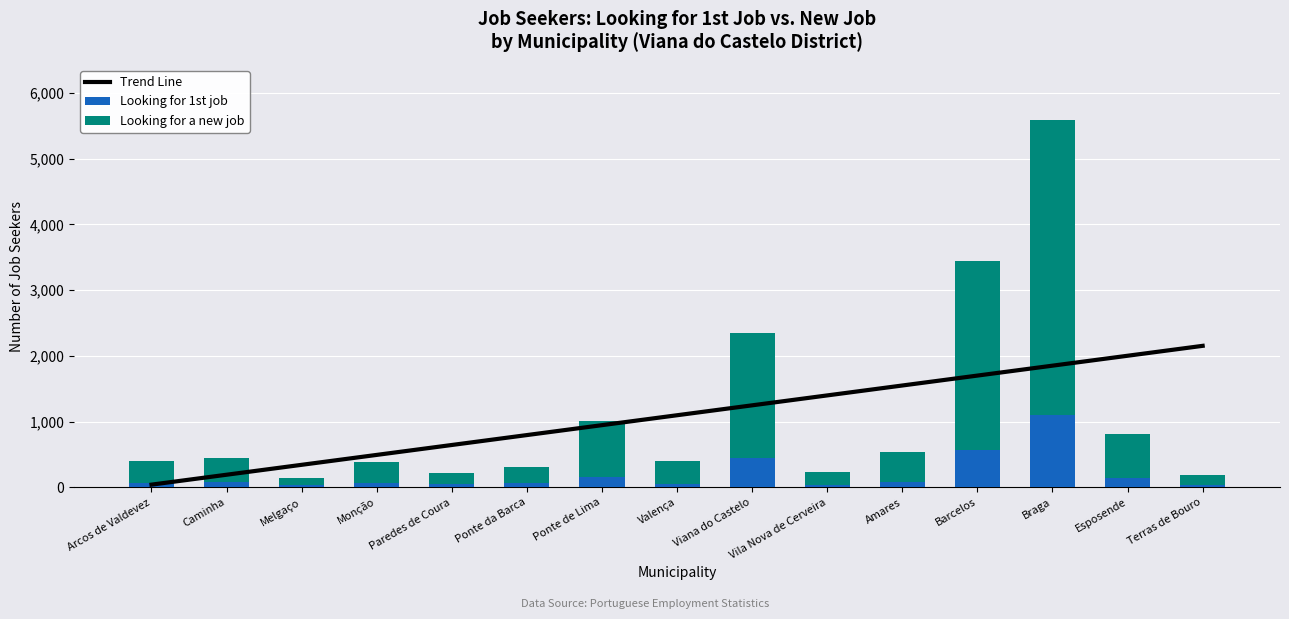

At which label is Looking for 1st job closest to 566?

Barcelos